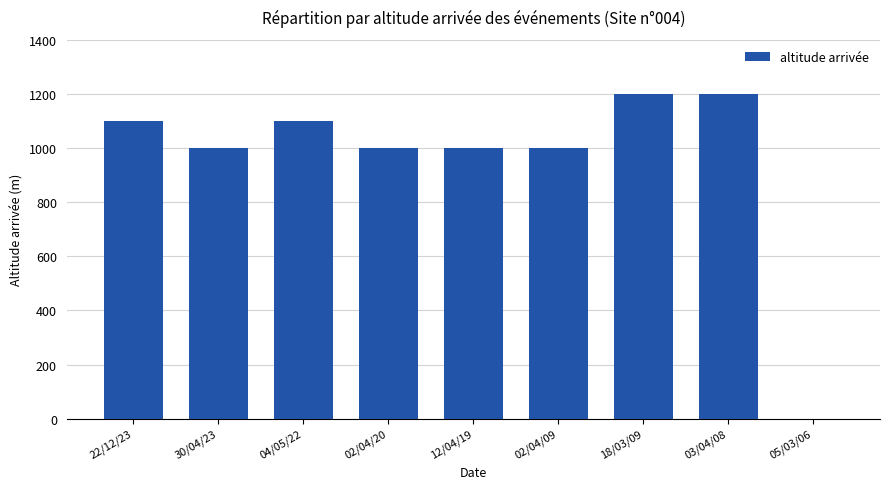

What is the sum of all values?

8600